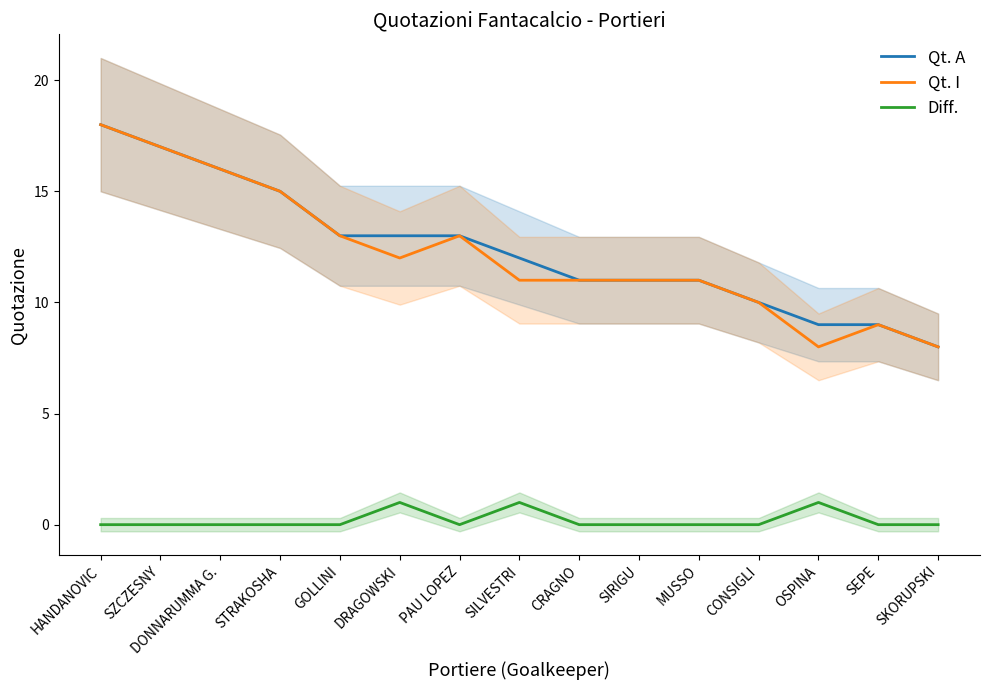

Rank the series by their maximum value, from lowest to highest.

Diff., Qt. A, Qt. I